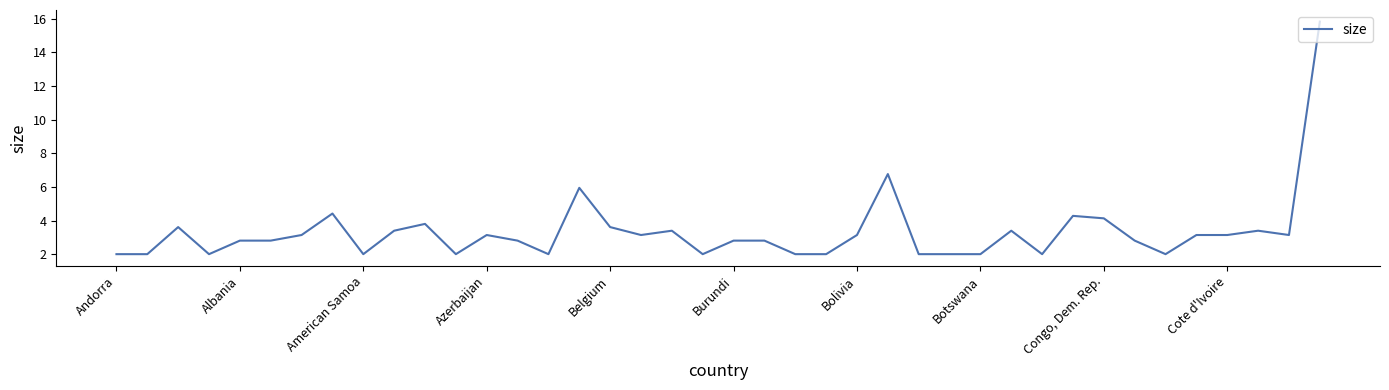

What is the smallest value displayed?

2.0